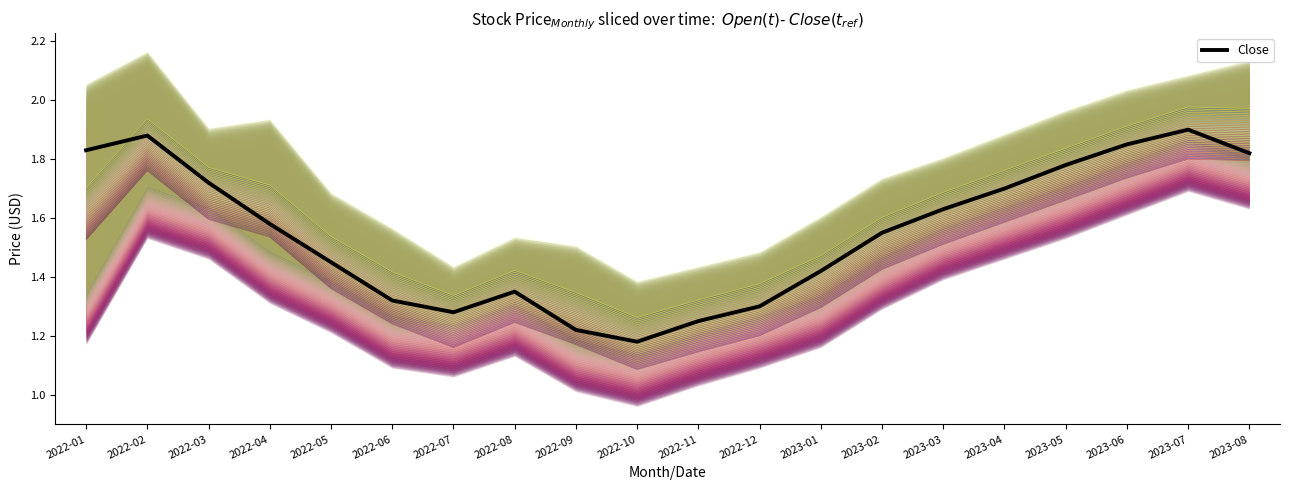

Read the value at 2023-05.

1.8